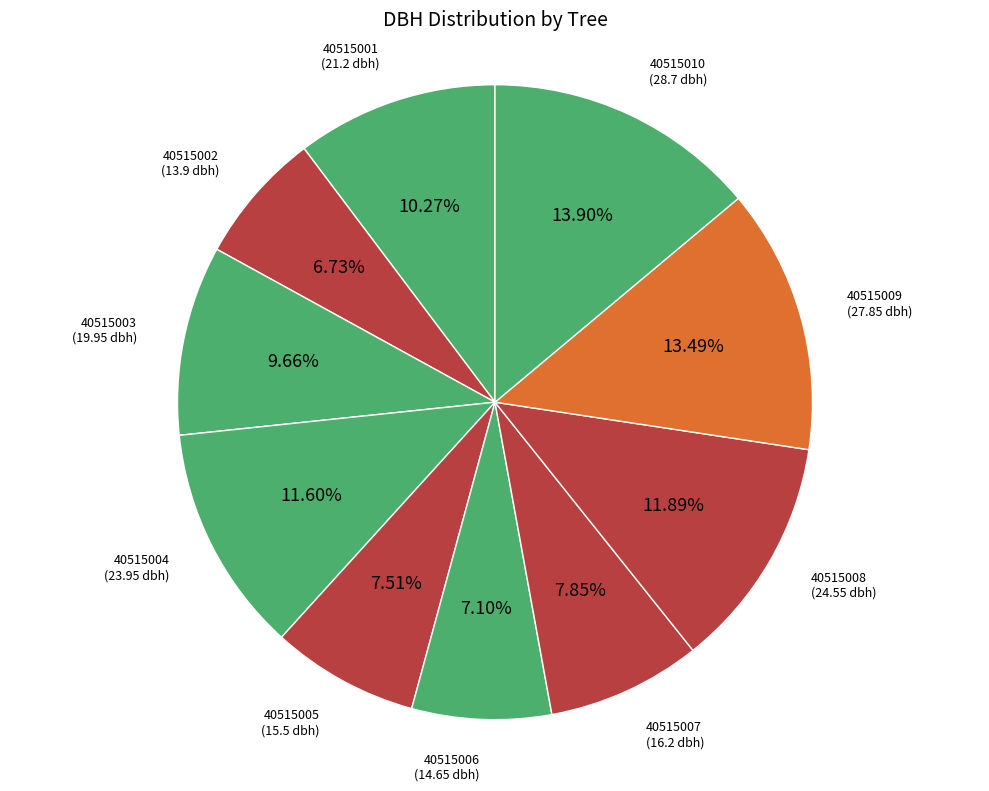

The 40515002 slice represents 7% of the pie. True or false?

True